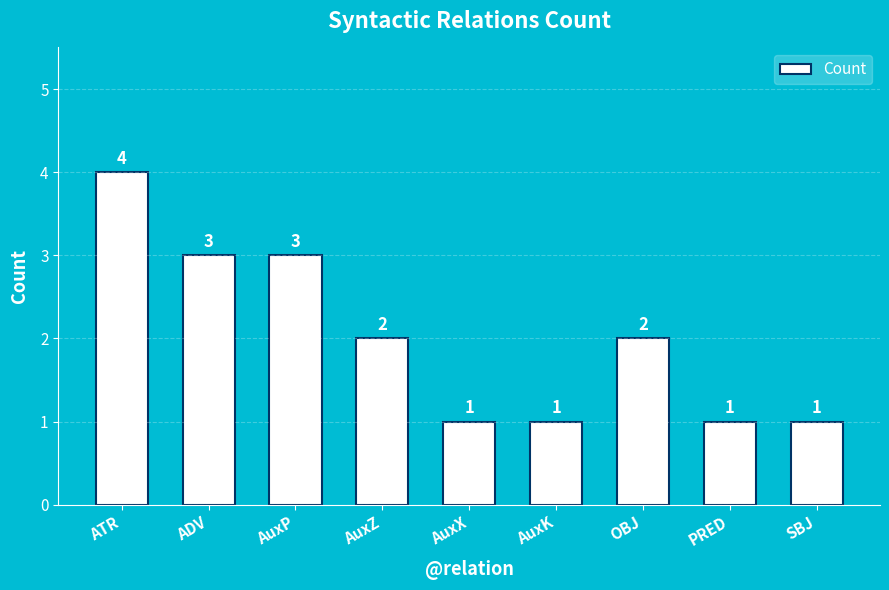

Where does the data first go above 2?

ATR